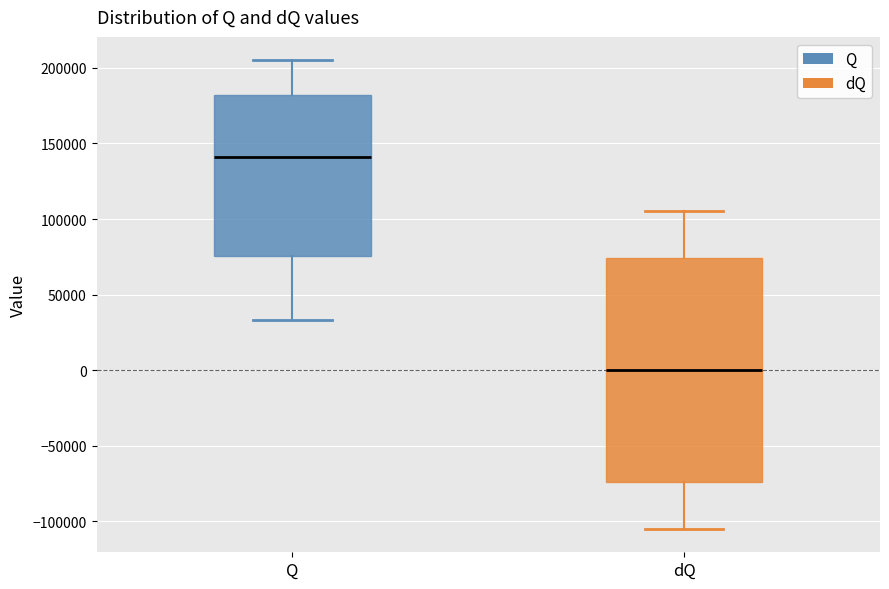

Reading left to right, transcribe this box plot: for each box, give where its median line is, the range the box spans, and where its two whiskers end, as read against the y-axis. The values are not printed on the chart, so give them approximately, as read against the axis.

Q: median 140000, box 75000 to 180000, whiskers 35000 to 205000
dQ: median 0, box -75000 to 75000, whiskers -105000 to 105000